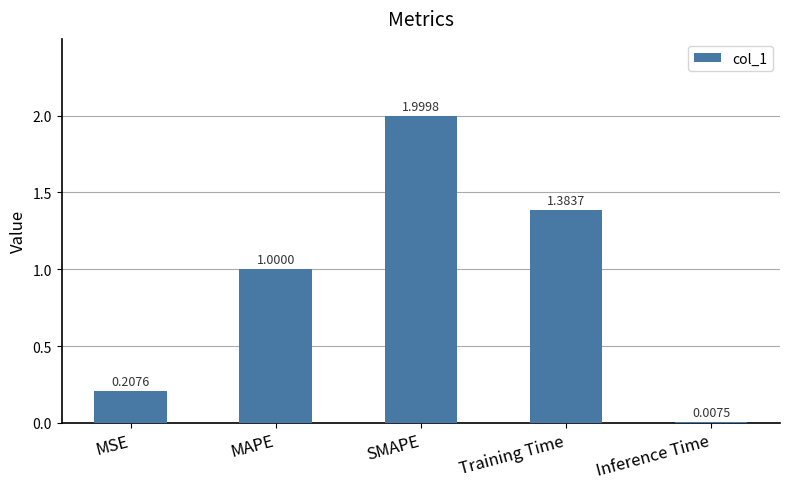

What is the sum of the values at Inference Time and MAPE?

1.0